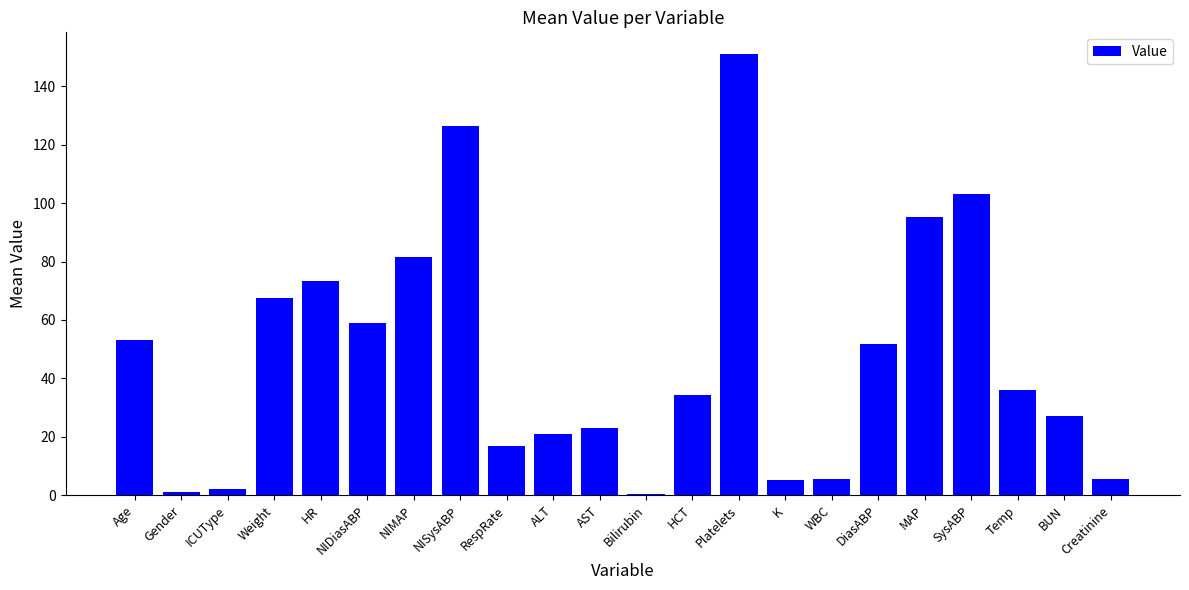

What is the approximate value at Creatinine?

5.6